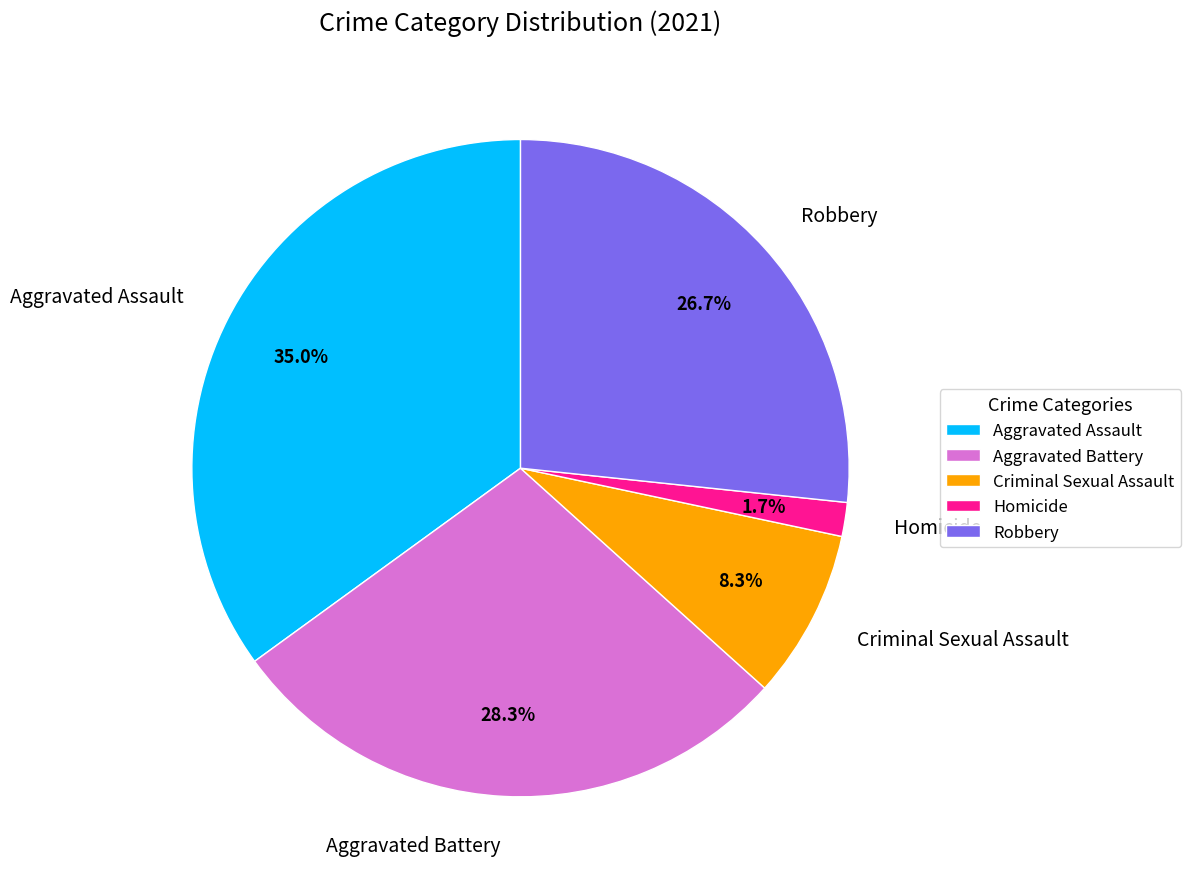

What is the largest slice in the pie chart?

Aggravated Assault